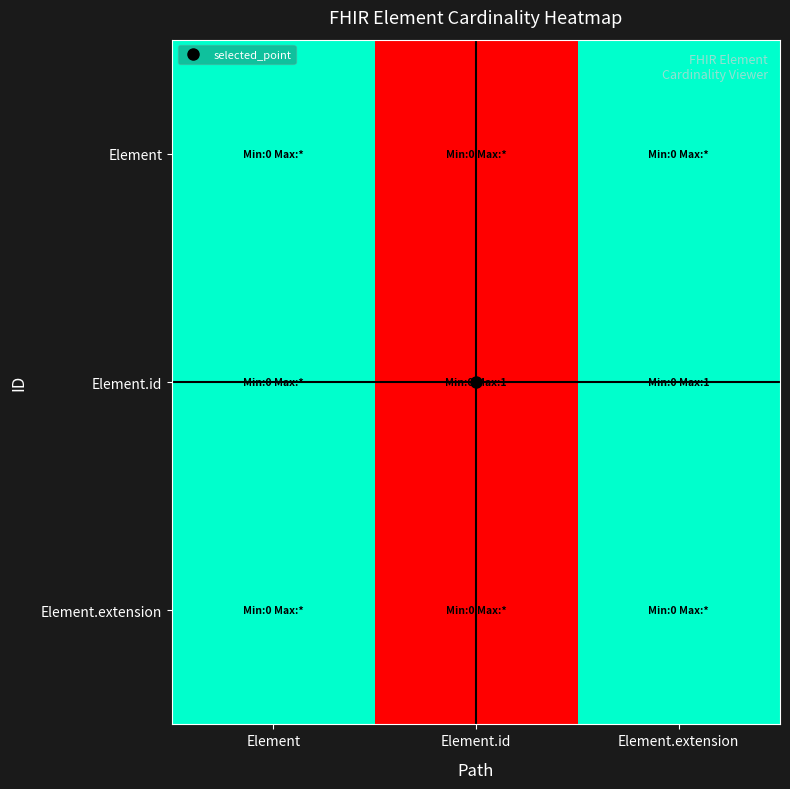

What is the maximum value shown in the chart?

1.0